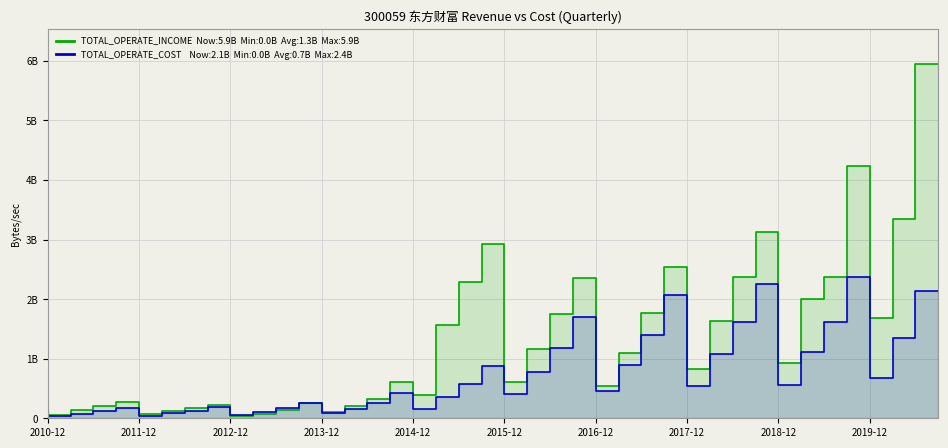

Reading left to right, extract all data points from this chart.

TOTAL_OPERATE_INCOME: 184961424.9	57680052.2	131766959.0	198275042.4	280308218.8	67819978.0	128221202.9	171231662.3	222701535.9	32867669.2	77161090.6	141691151.4	248474867.8	109162147.6	200151647.7	331555378.2	612007004.5	383422506.2	1569961925.4	2294607942.8	2925879408.3	601246725.3	1165821481.6	1747531658.2	2351818010.2	535921524.7	1093917464.3	1765171676.3	2546785181.3	822919465.4	1634753572.0	2378702082.1	3123446007.4	926759053.3	1997742039.9	2378702082.1	4231678035.6	1688644980.4	3338029276.1	5945743726.8
TOTAL_OPERATE_COST: 114636705.2	41068261.7	76563904.9	115710250.2	170605529.4	46158073.3	85987131.7	128870471.2	187376262.4	47766003.7	99821056.5	171645196.8	251861240.2	86807630.7	162385781.9	256396290.1	418120619.9	147946086.4	352896412.1	573364271.5	876413284.6	402635790.1	775693276.1	1181288011.2	1705238016.6	453486350.7	892348848.3	1394798663.0	2072164883.6	535562581.4	1082446570.0	1613916172.4	2260534352.8	553268258.6	1119761043.3	1613916172.4	2378564063.3	669469905.7	1346161739.1	2130273015.1